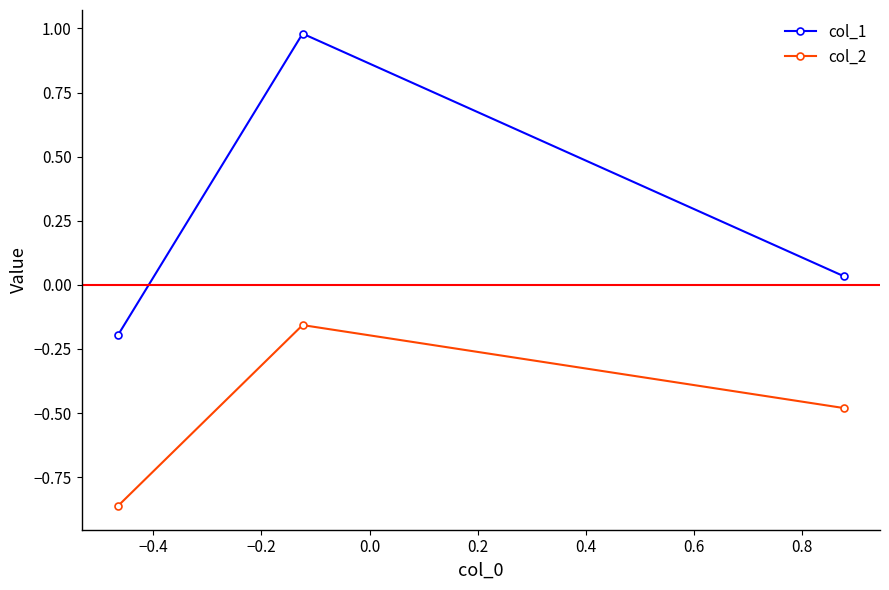

Rank the series by their average value, from lowest to highest.

col_2, col_1